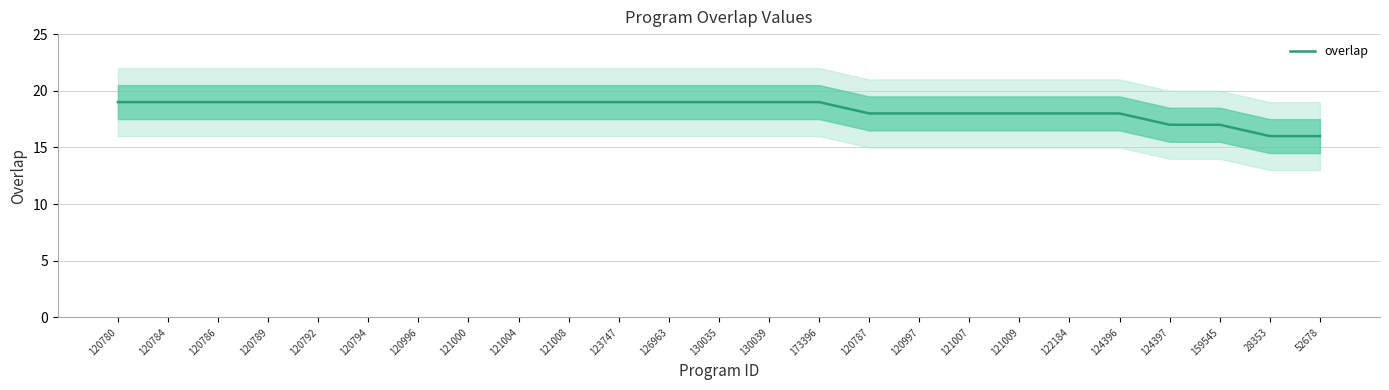

Rank the categories by value from highest to lowest.

120780, 120784, 120786, 120789, 120792, 120794, 120996, 121000, 121004, 121008, 123747, 126963, 130035, 130039, 173396, 120787, 120997, 121007, 121009, 122184, 124396, 124397, 159545, 28353, 52678